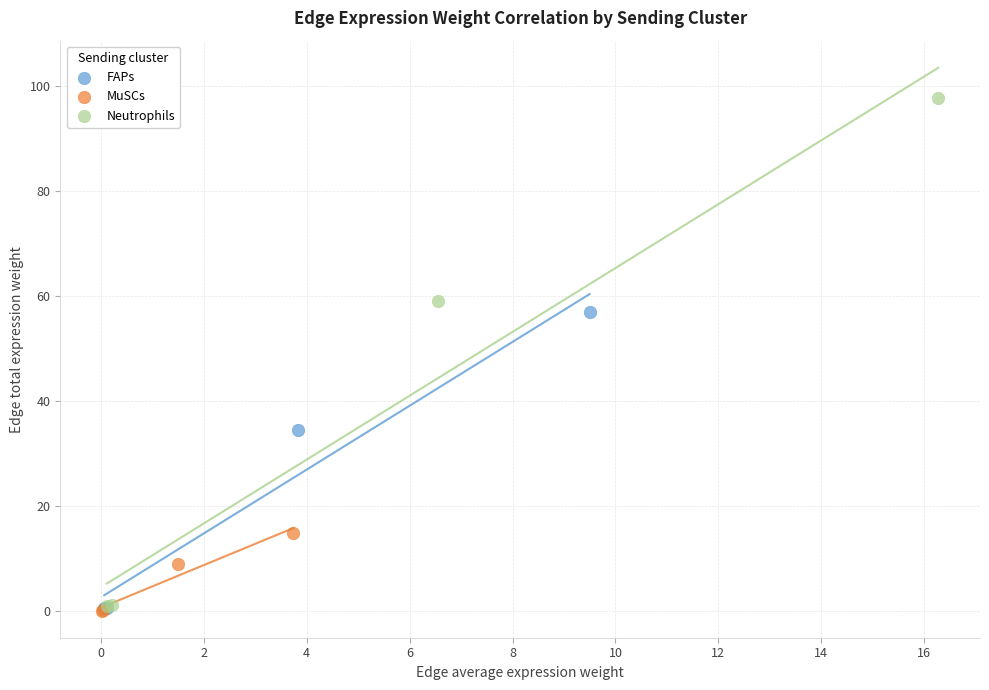

What are all the series names shown in the legend?

FAPs, MuSCs, Neutrophils